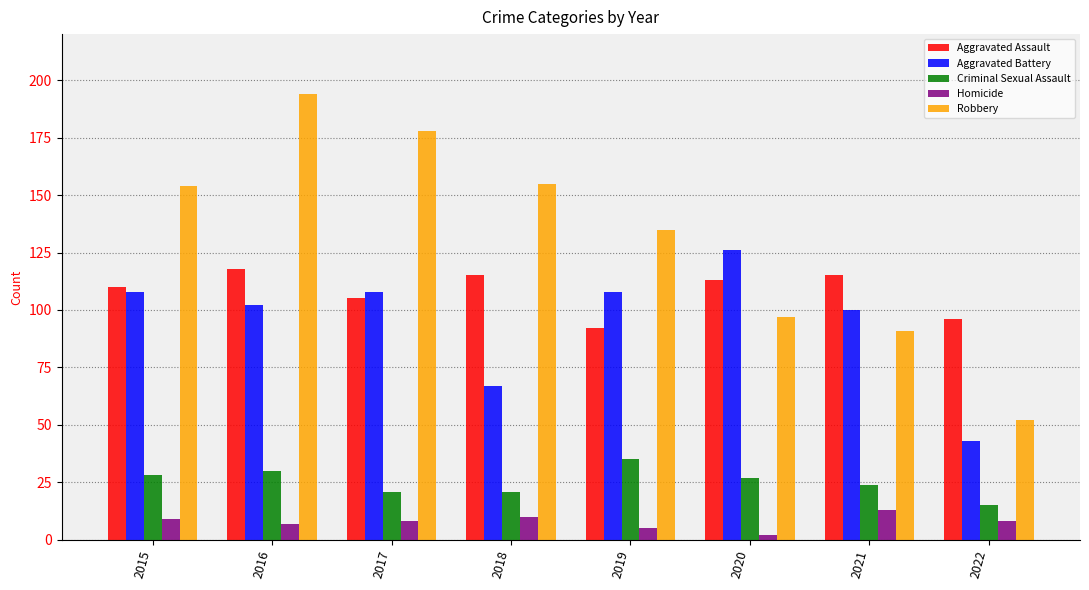

Which category has the highest value in the Aggravated Battery series?

2020